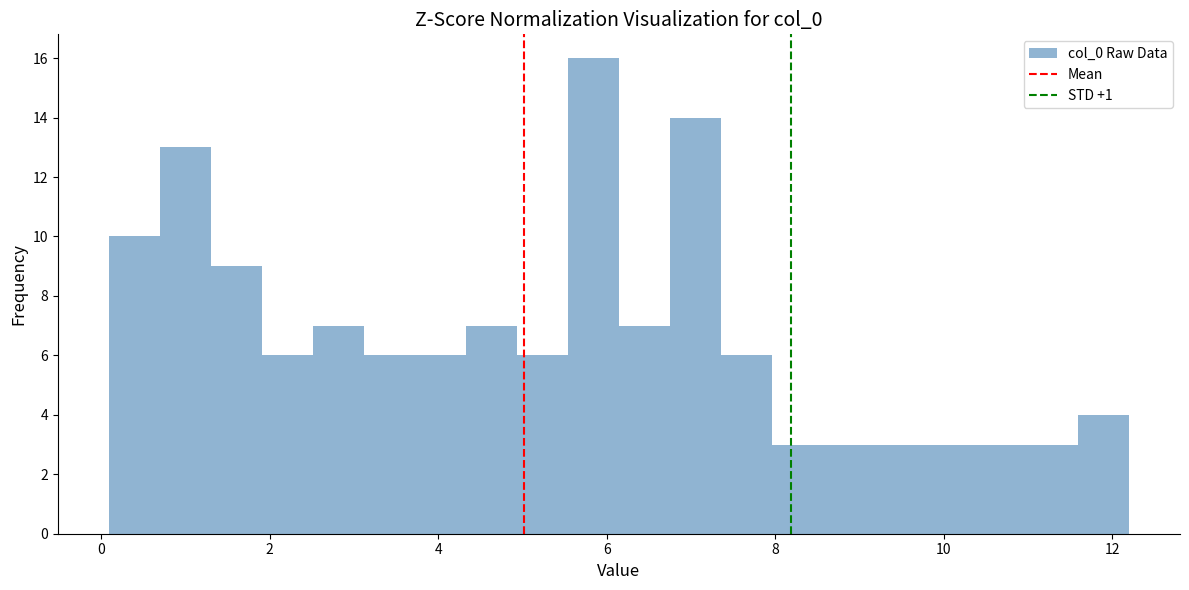

Read against the x-axis, roughly where is the centre of the tallest bar?

5.8